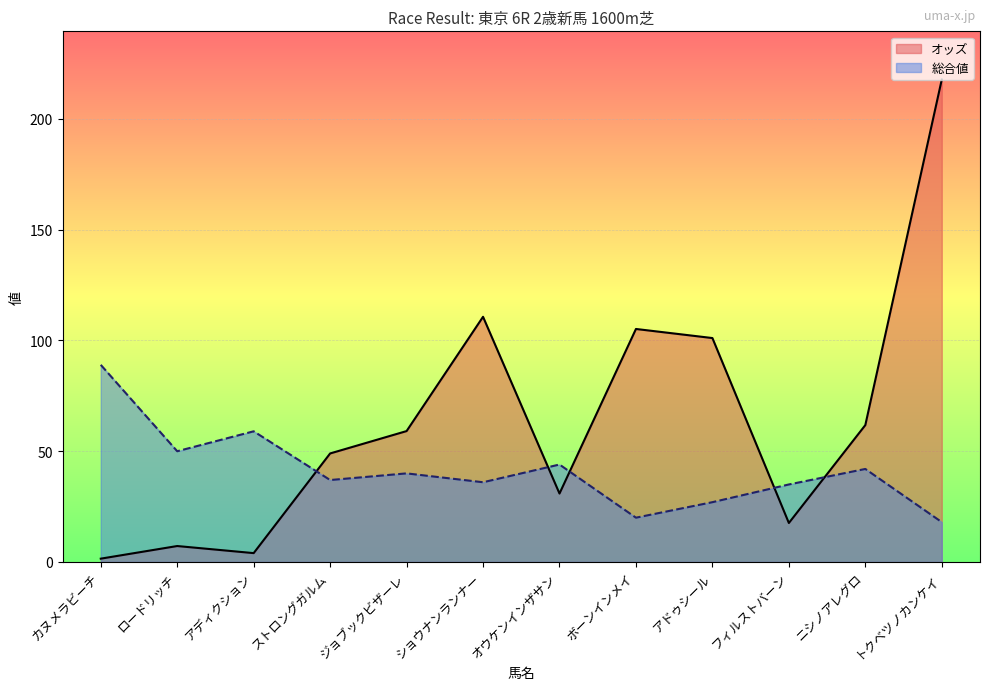

What position from the right is ストロングガルム?

9